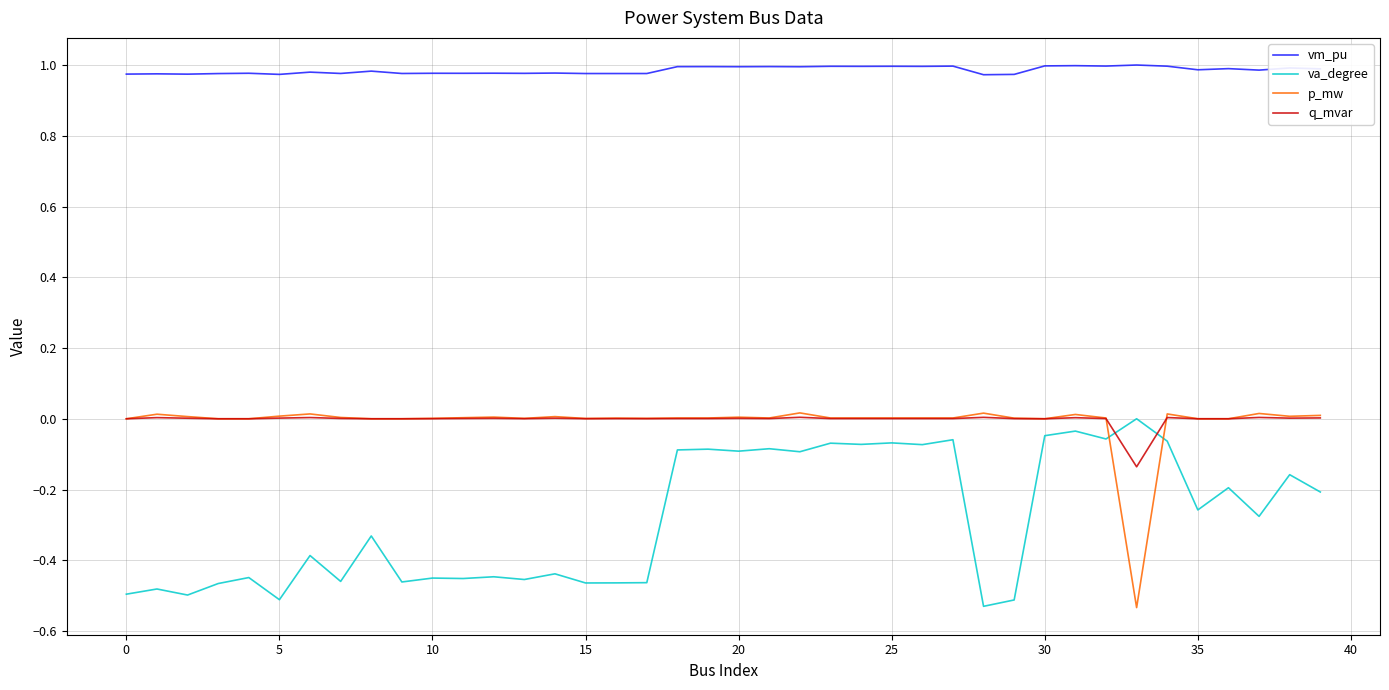

Which series ends up on top after the final intersection of va_degree and q_mvar?

q_mvar